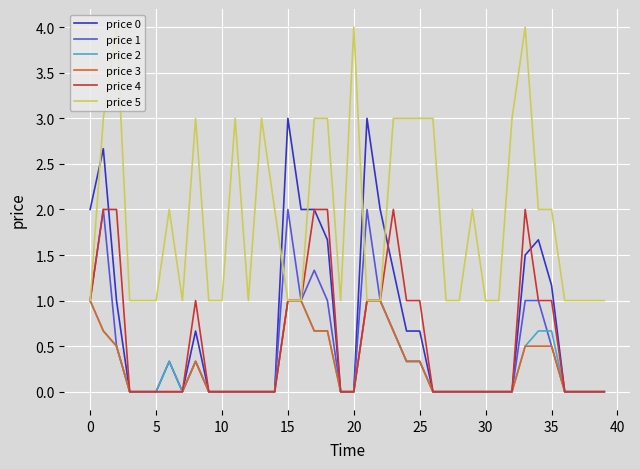

True or false: price 0 and price 5 cross at least once.

True